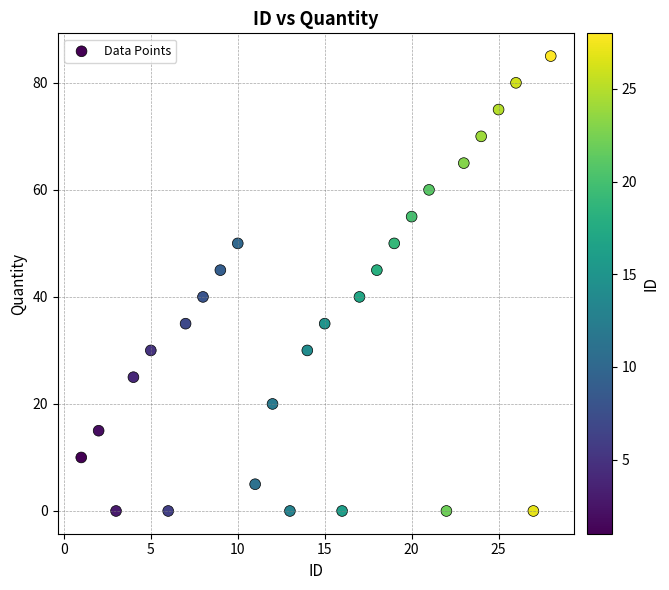

What is the range of X values (max minus min)?

27